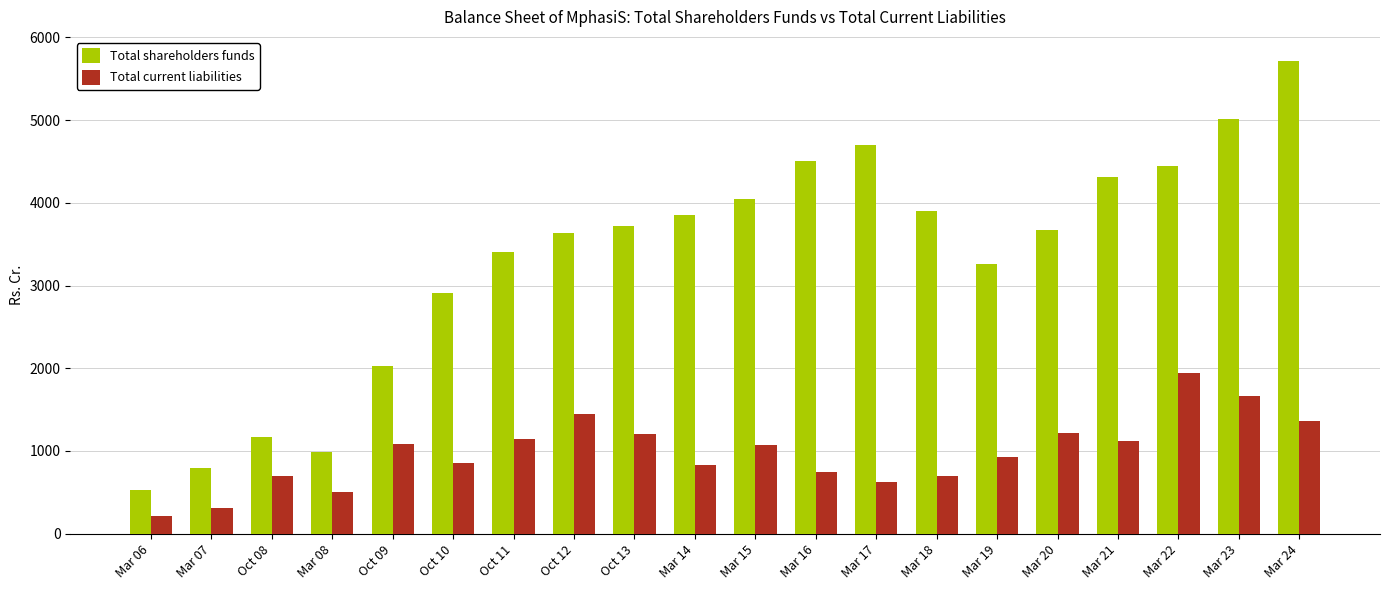

How many groups of bars are there?

20